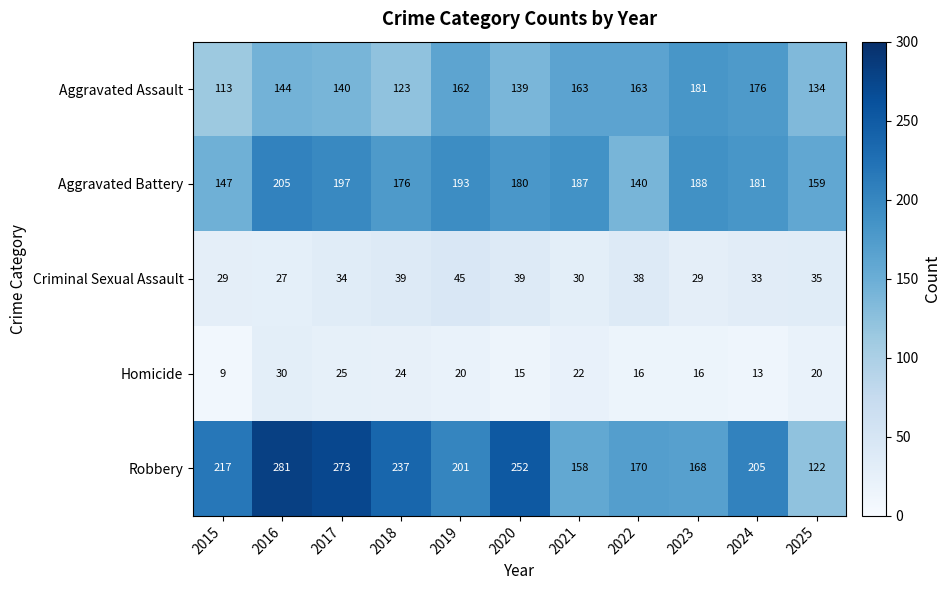

What is the difference between the second highest and second lowest values in the Criminal Sexual Assault series?

10